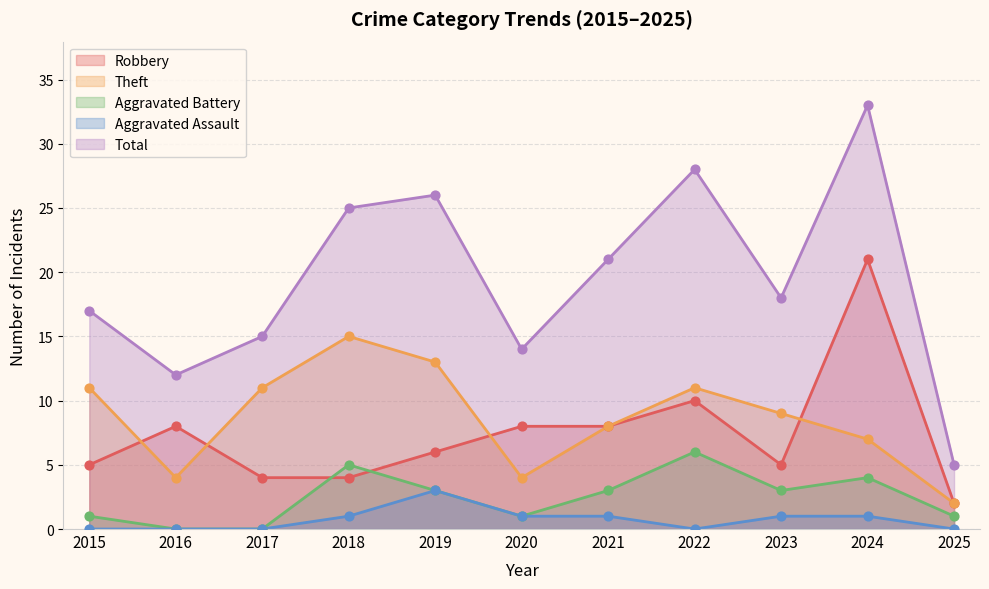

Is the value of Theft at 2018 greater than the value of Aggravated Battery at 2022?

Yes